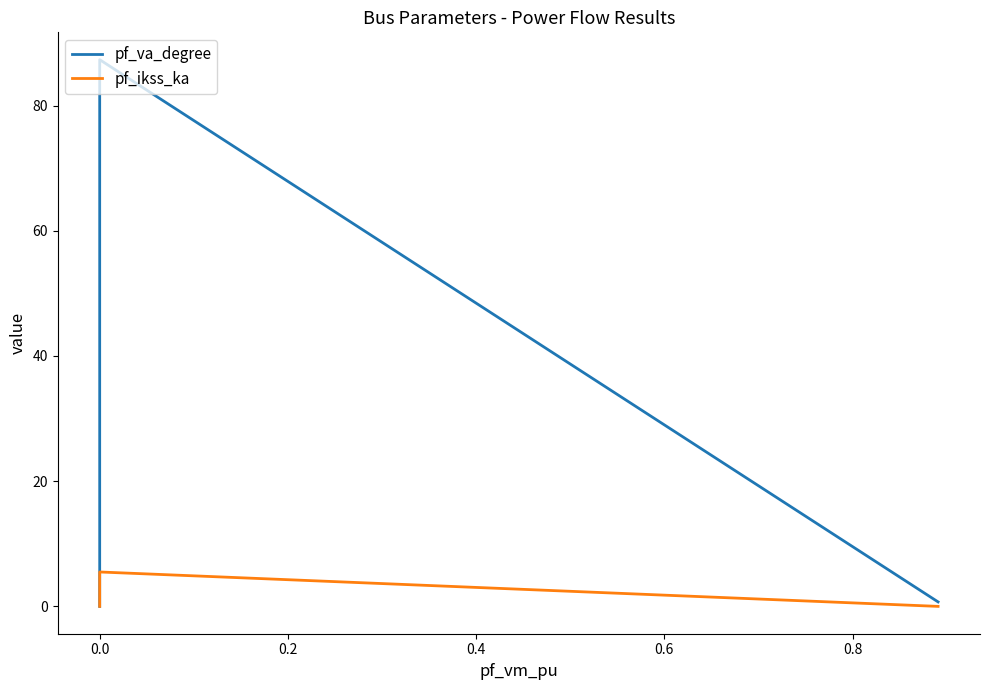

Is this an area chart (filled region under the line)?

No